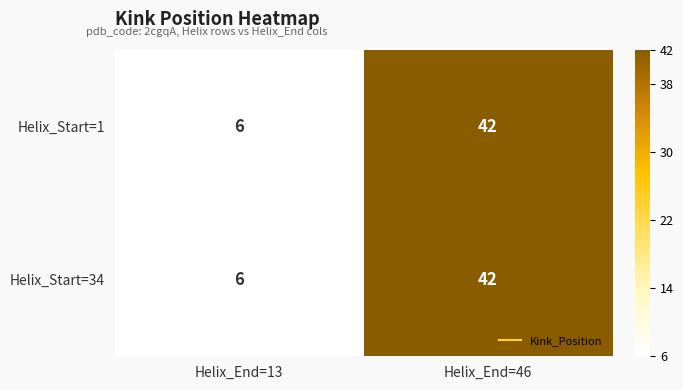

List the labels in order of Helix_Start=34 value, smallest first.

Helix_End=13, Helix_End=46